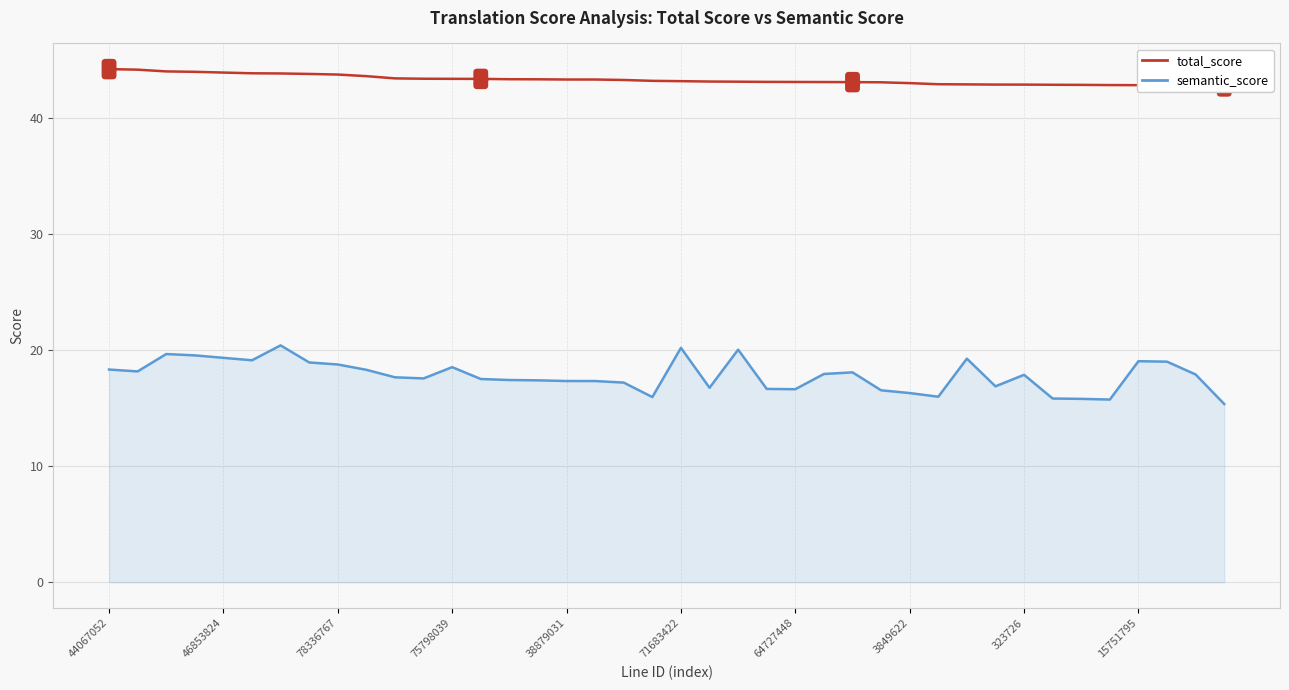

Read the total_score value at 75798039.

43.4